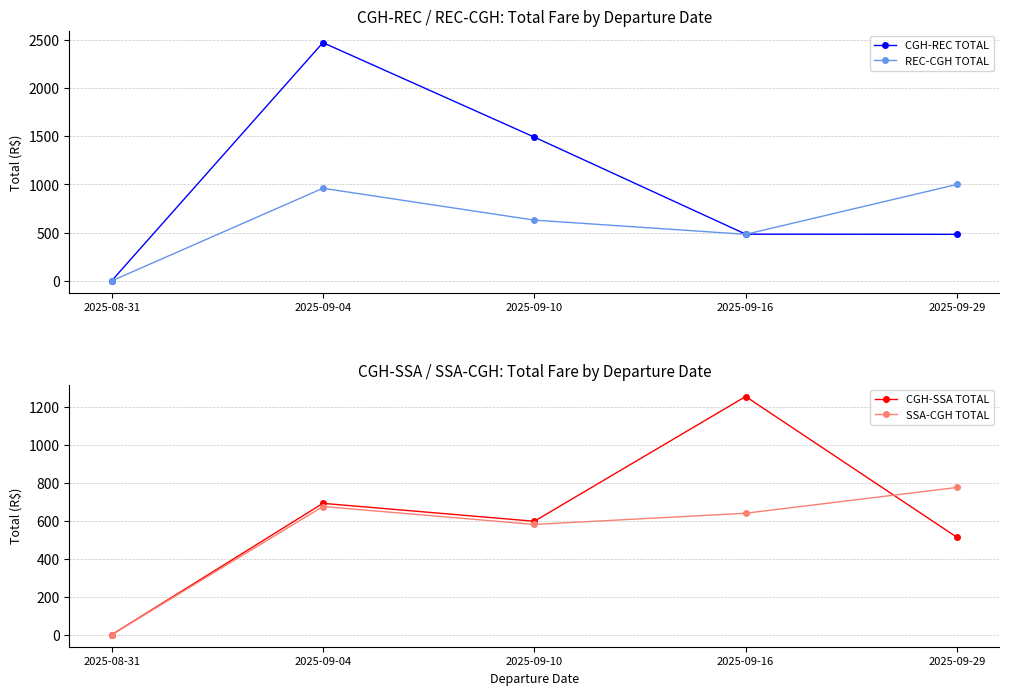

Rank the series by their maximum value, from highest to lowest.

CGH-REC TOTAL, CGH-SSA TOTAL, REC-CGH TOTAL, SSA-CGH TOTAL